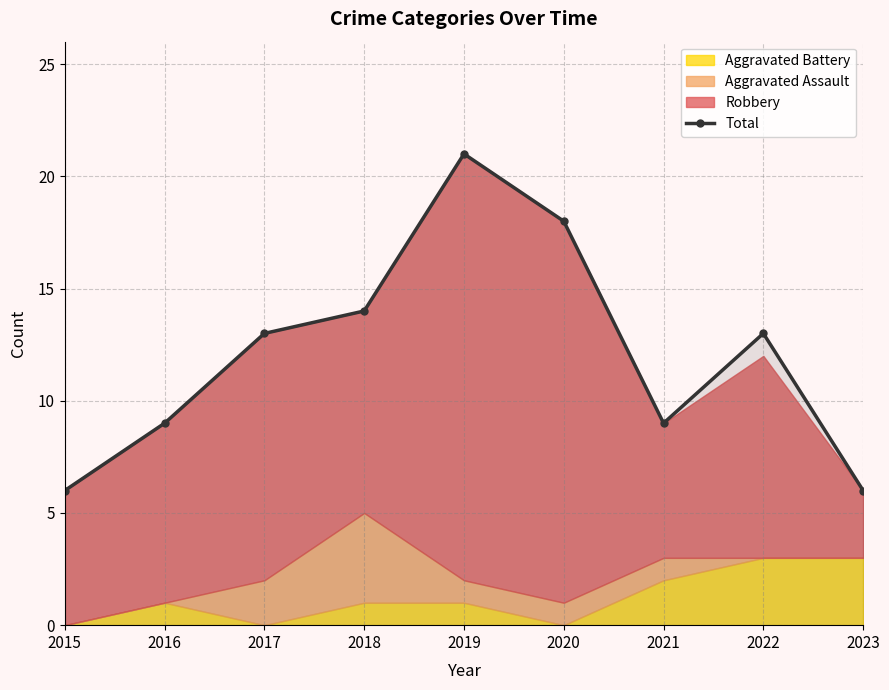

Reading left to right, list all the values displayed in this chart.

2015=6	2016=9	2017=13	2018=14	2019=21	2020=18	2021=9	2022=13	2023=6